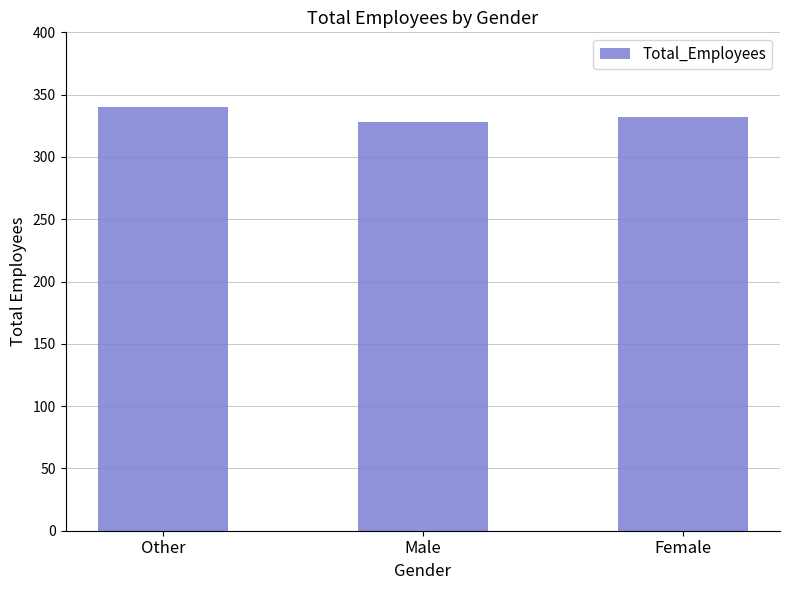

Which label corresponds to the largest value in the chart?

Other